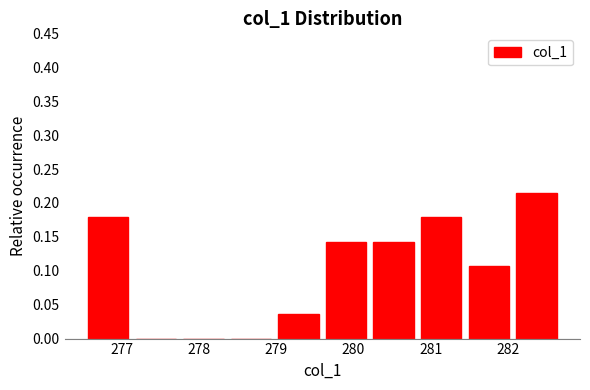

Reading left to right, list every bar in this chart as the range it spans on the x-axis followed by its height. Neither the bar edges nor the heights are printed on the chart, so give them approximately, as read against the axes.

276.6 to 277.2: 0.180
277.2 to 277.8: 0
277.8 to 278.4: 0
278.4 to 279.0: 0
279.0 to 279.6: 0.035
279.6 to 280.3: 0.145
280.3 to 280.9: 0.145
280.9 to 281.5: 0.180
281.5 to 282.1: 0.105
282.1 to 282.7: 0.215